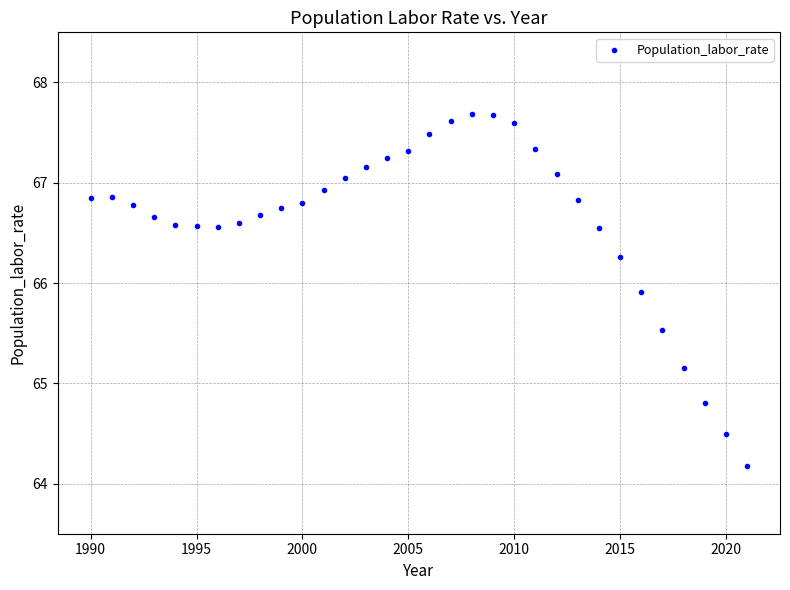

What is the range of Y values (max minus min)?

3.5